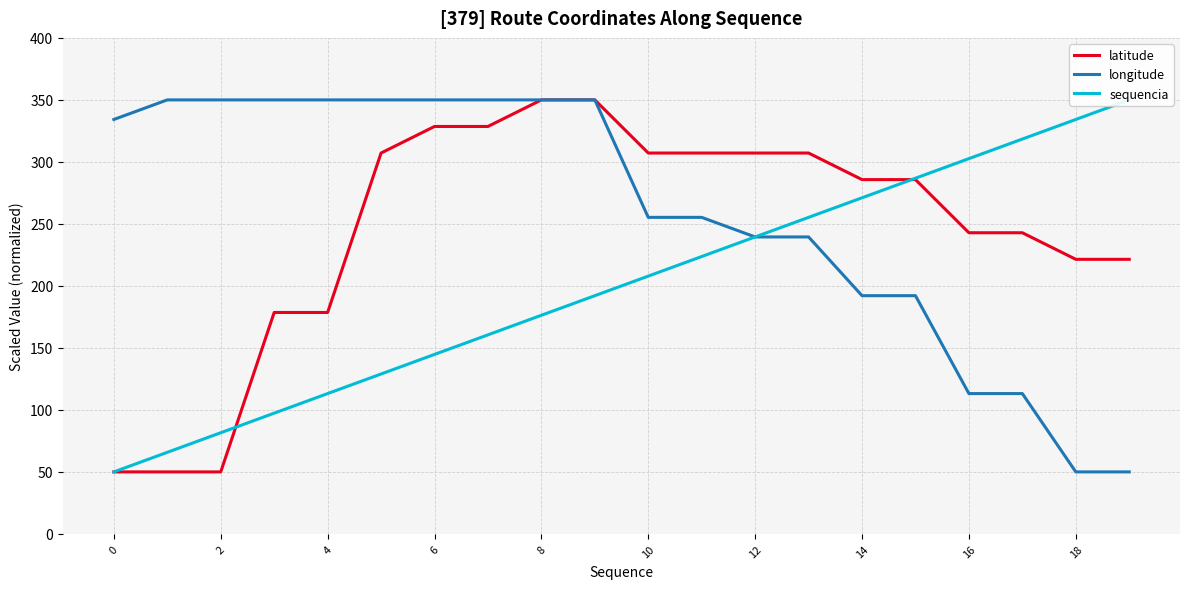

What is the greatest value displayed?

350.0